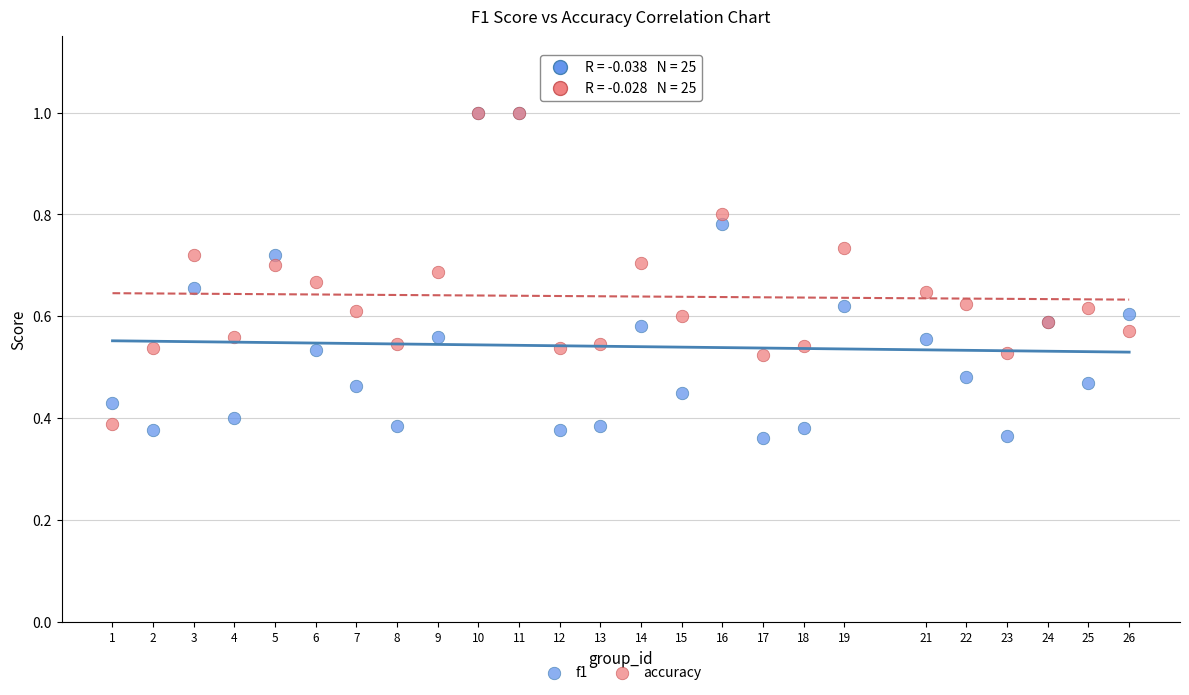

Which series has the largest Y range (max minus min)?

f1